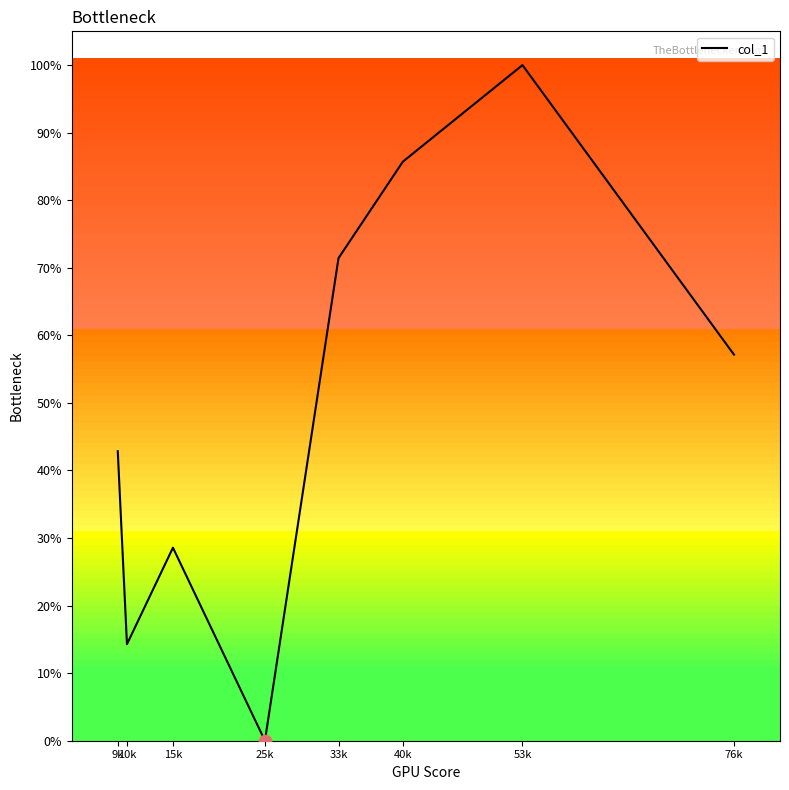

Between 76k and 9k, which is larger?

76k